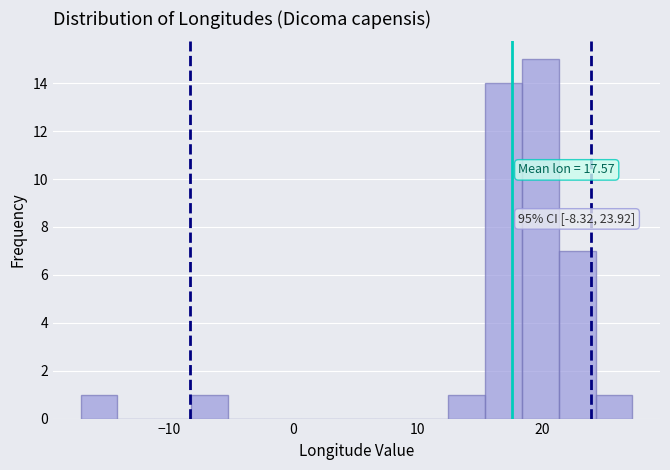

Around what value on the x-axis is the tallest bar? Give the approximate position of its centre, as read against the axis.

20